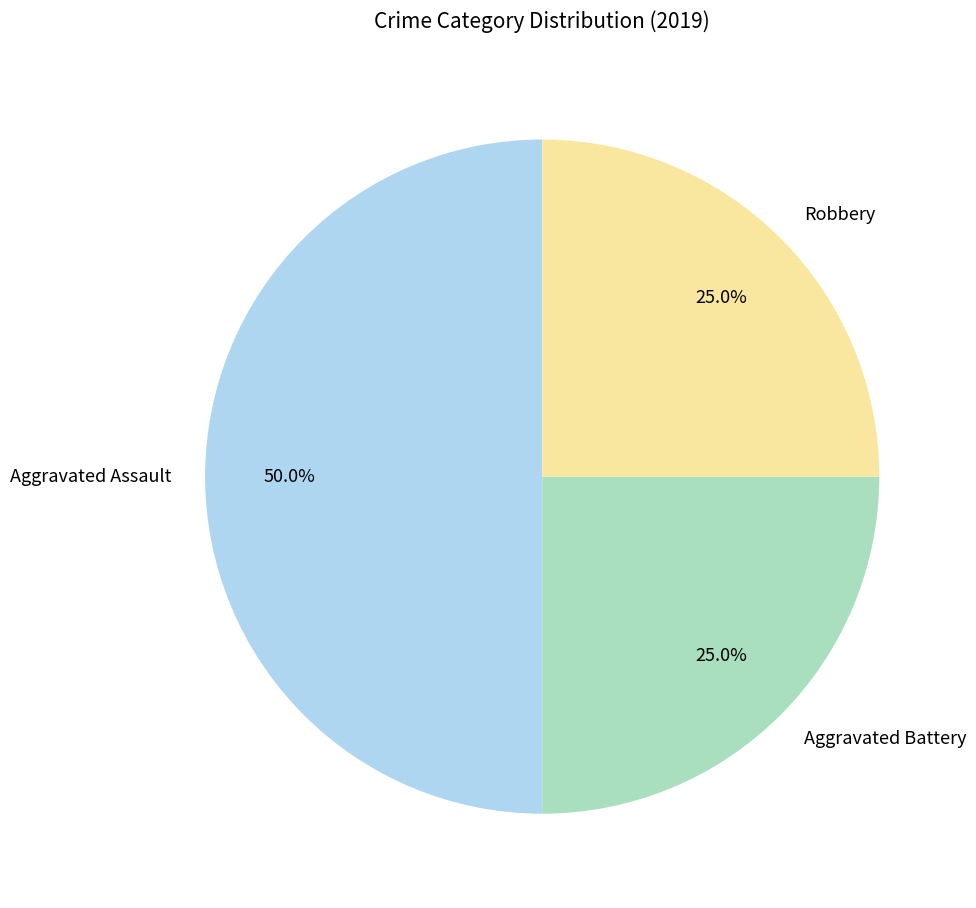

How many slices are in this pie chart?

3